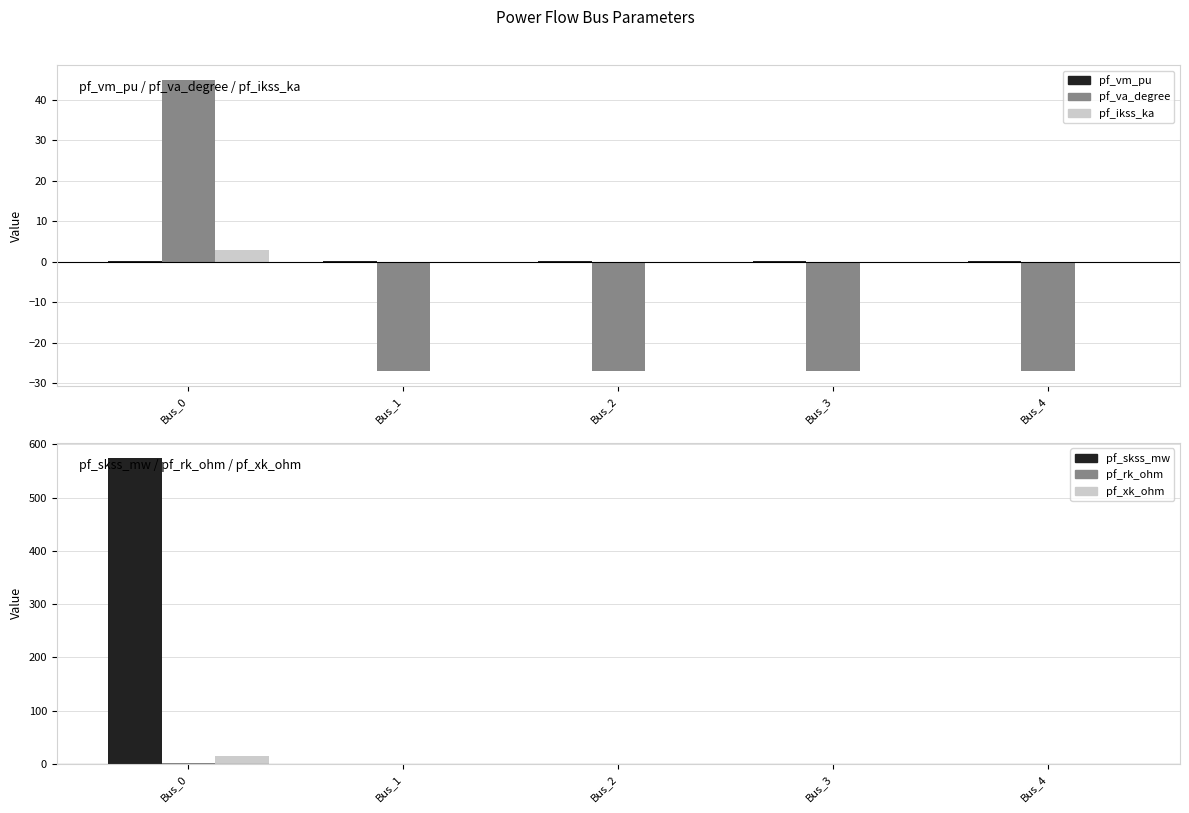

What is the minimum value shown in the chart?

-27.0